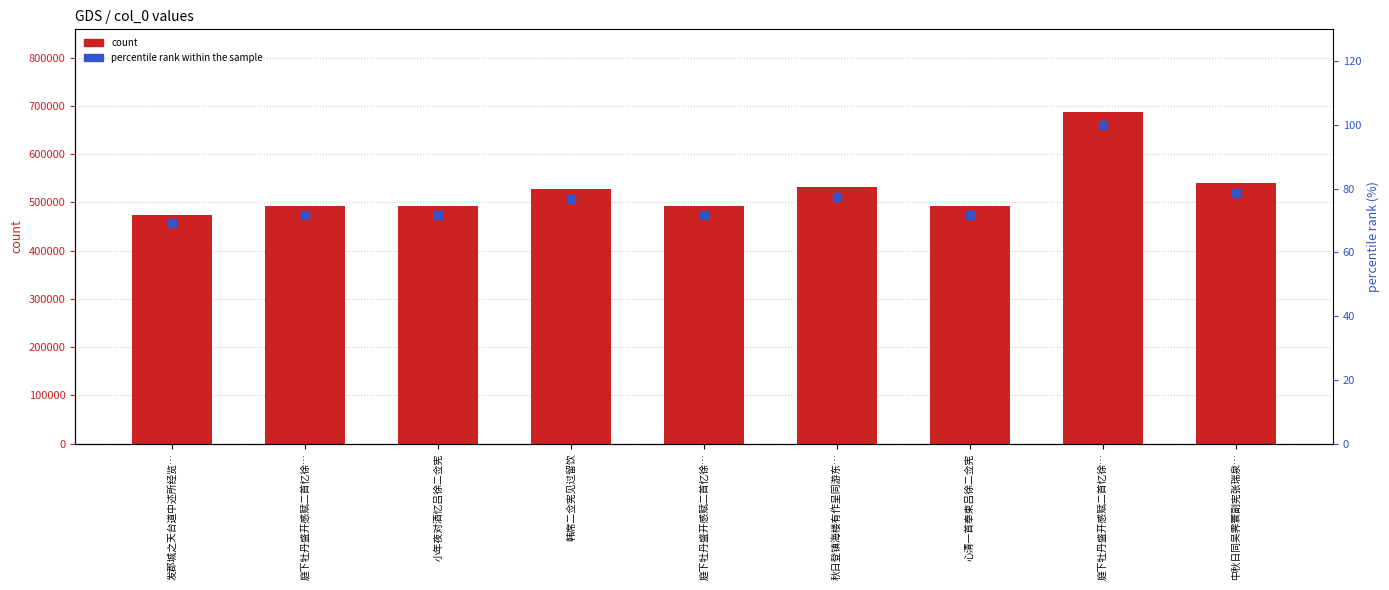

Is the value of col_0 at 庭下牡丹盛开感赋二首忆徐… greater than the value of percentile rank within the sample at 庭下牡丹盛开感赋二首忆徐…?

Yes